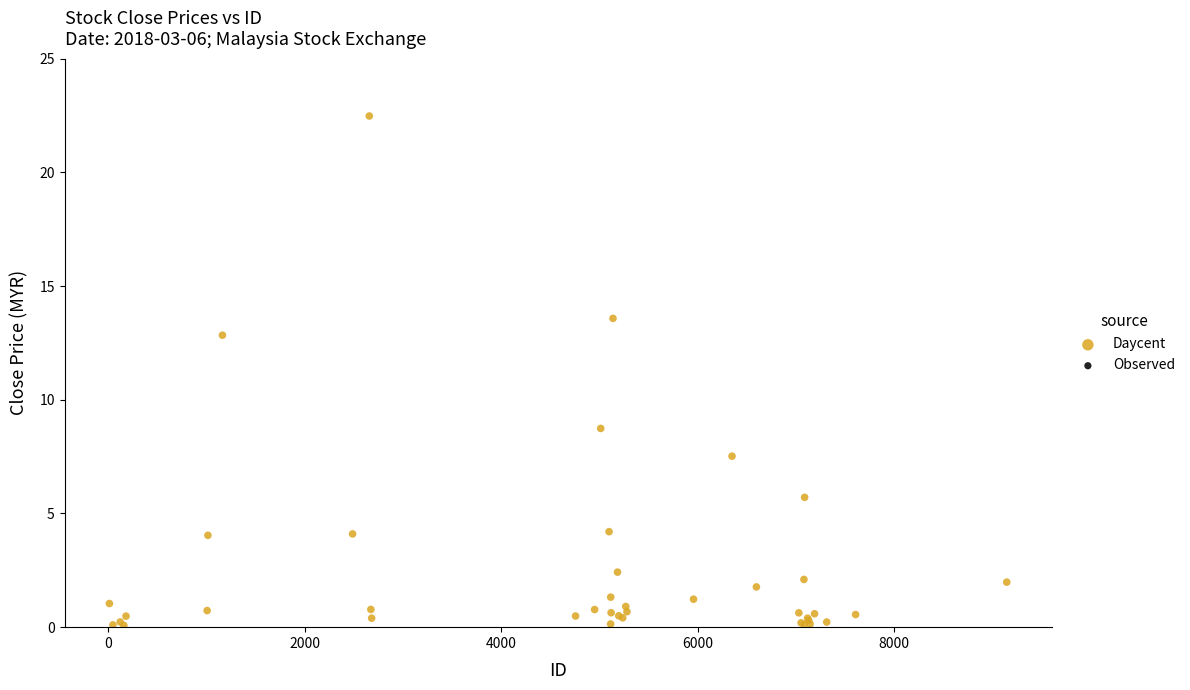

What Y value in the scatter plot is closest to 11?

12.8